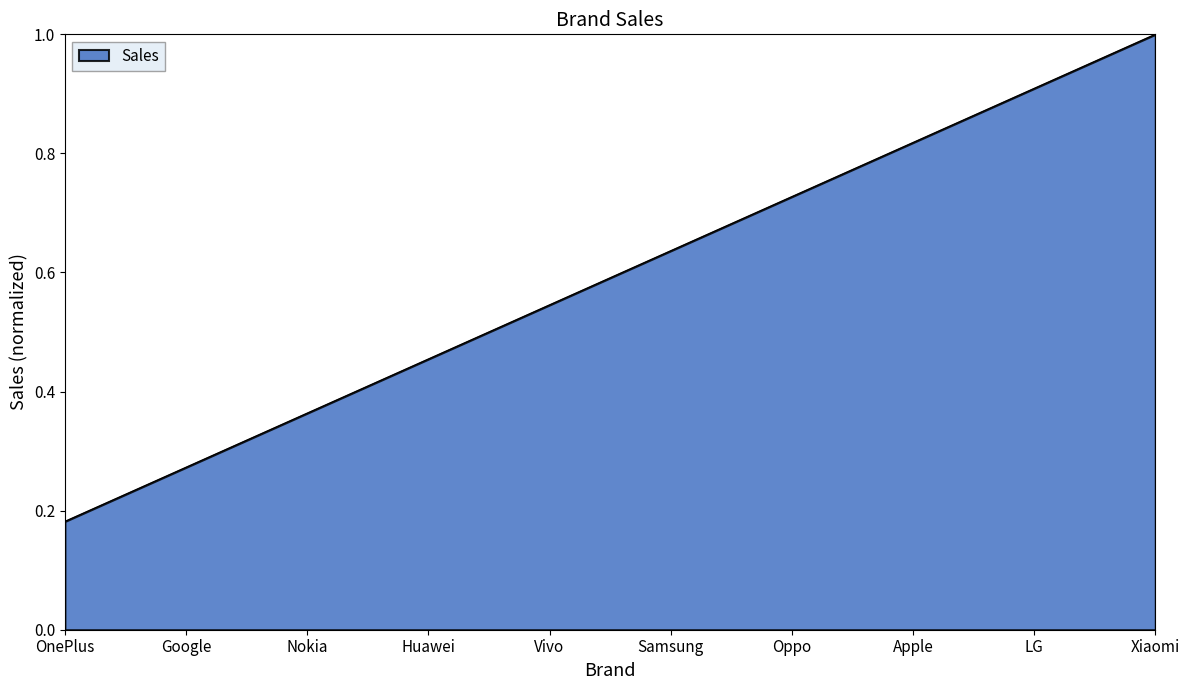

What is the sum of all values?

5.9